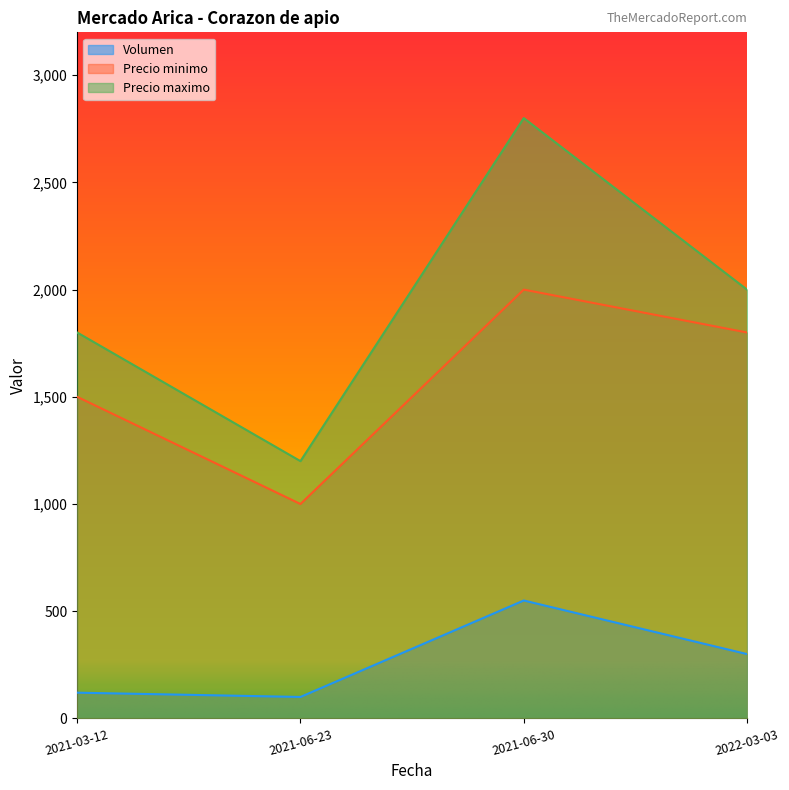

What is the spread (max minus min) of values at 2021-06-30?

2250